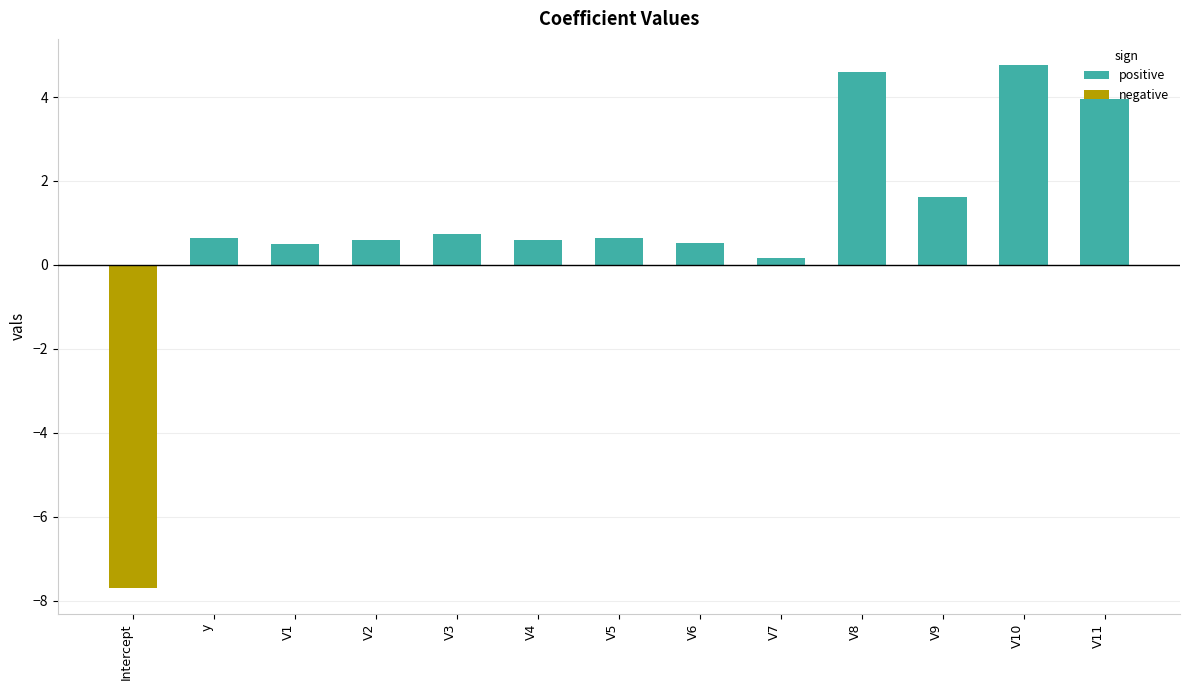

At which label does positive reach its minimum?

V7